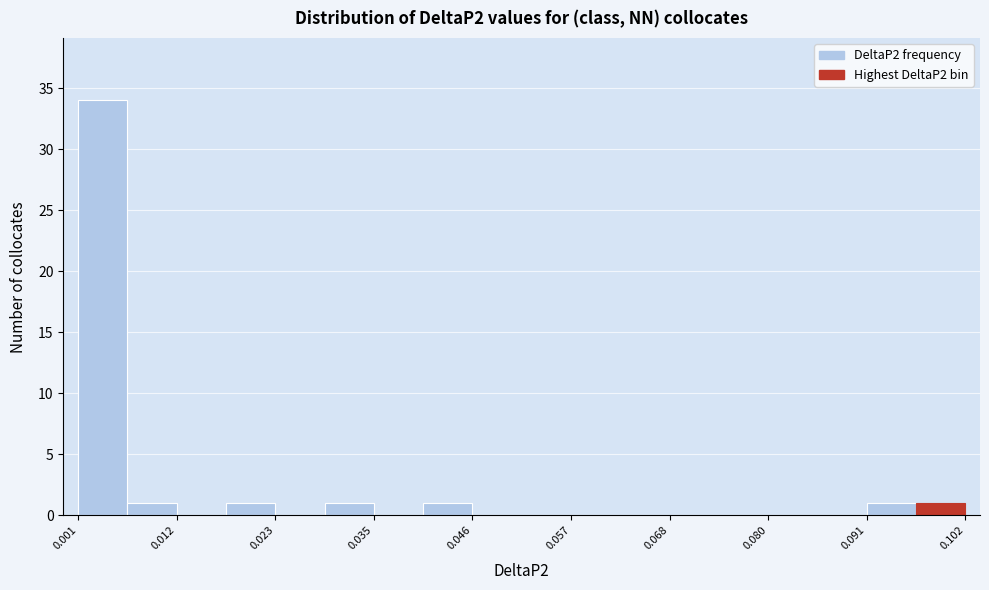

Around what value on the x-axis is the tallest bar? Give the approximate position of its centre, as read against the axis.

0.004